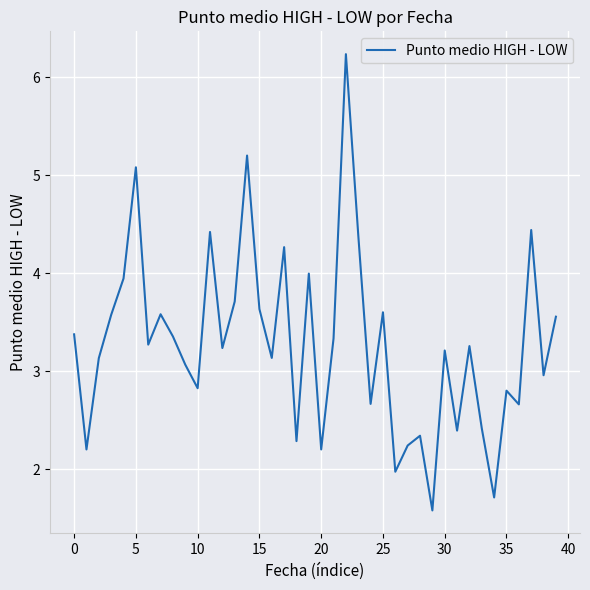

What is the minimum value shown in the chart?

1.6